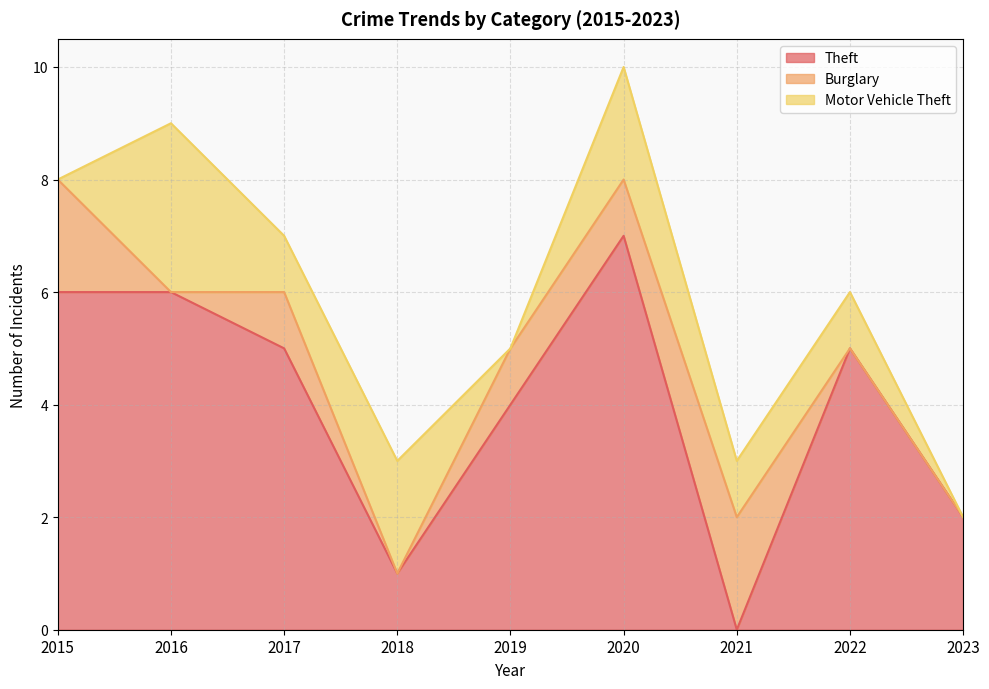

True or false: Theft has more than 2 points higher than both neighbors.

False